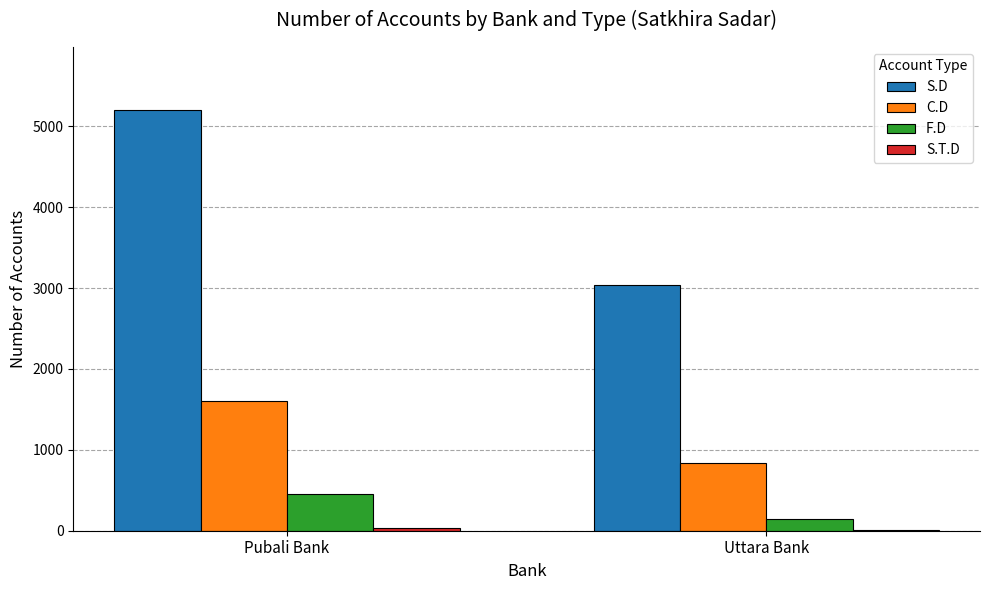

Is the value of S.D at Uttara Bank greater than the value of C.D at Pubali Bank?

Yes